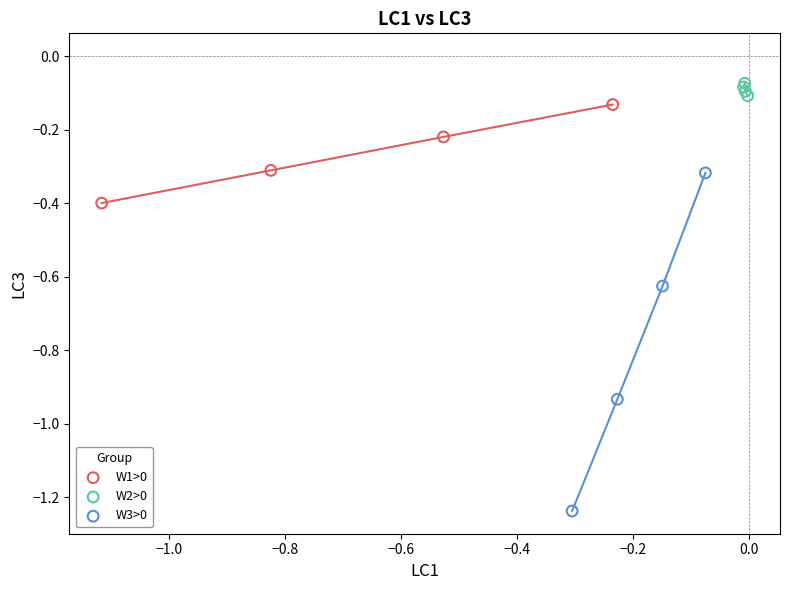

Which series contains the lowest Y value?

W3>0